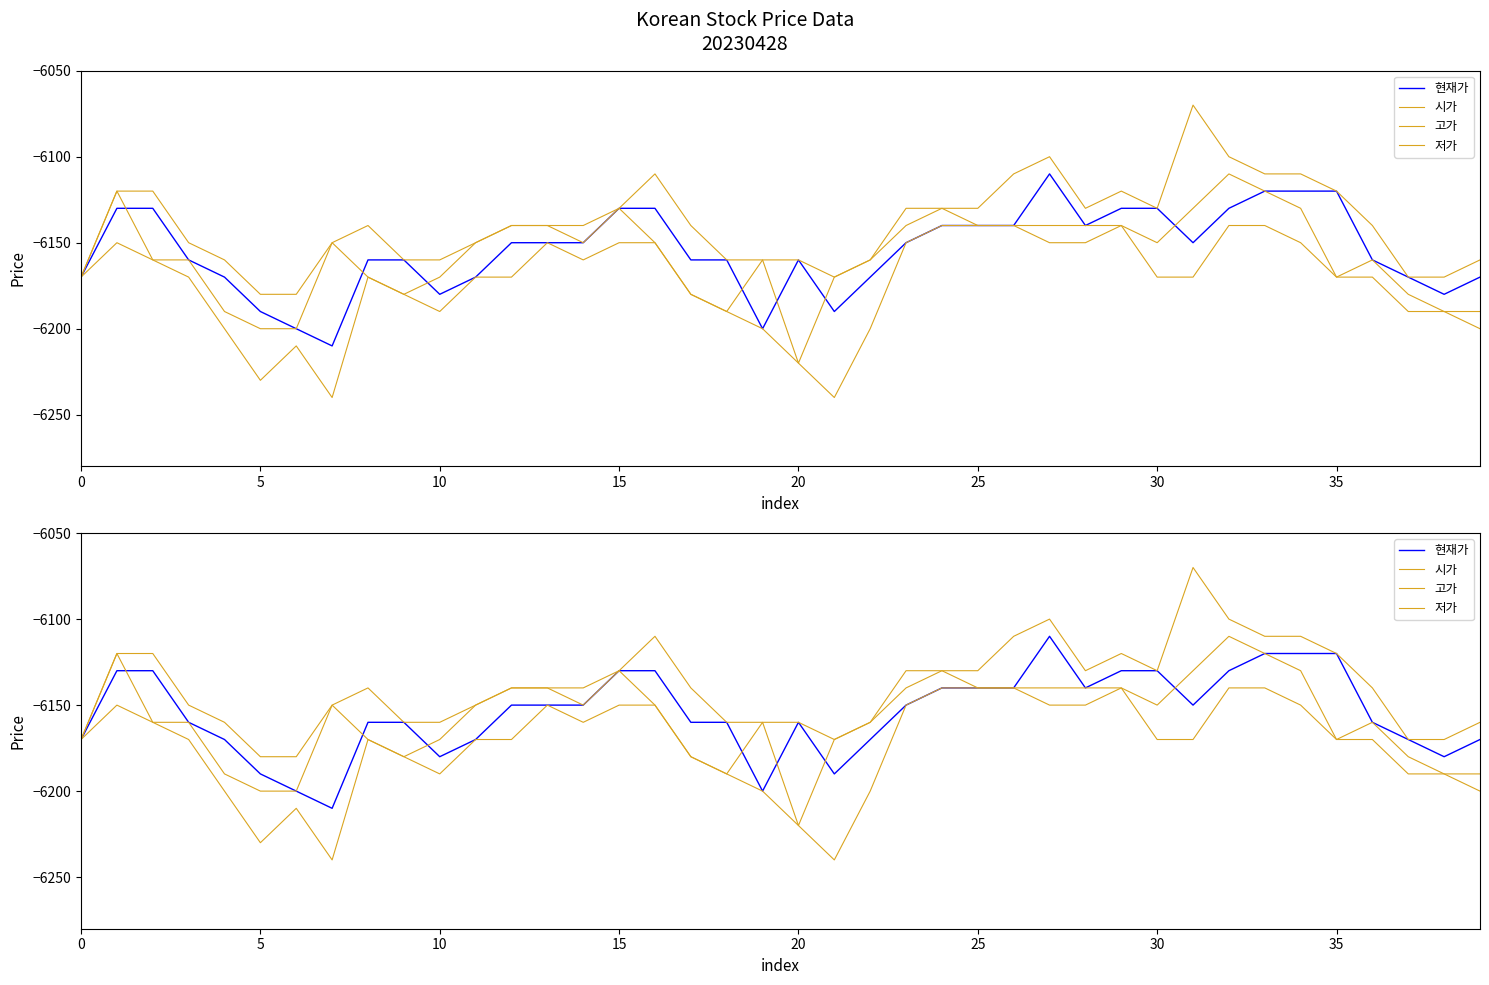

Which series has the largest total across all categories?

저가